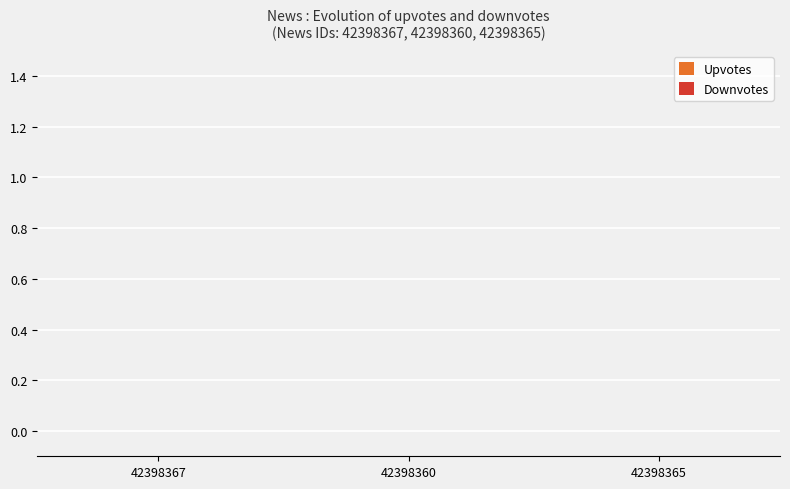

Reading left to right, what are all the values shown in this chart?

Timestamp: 1431631521	1431620752	1431619267
Upvotes: 0	0	0
Downvotes: 0	0	0